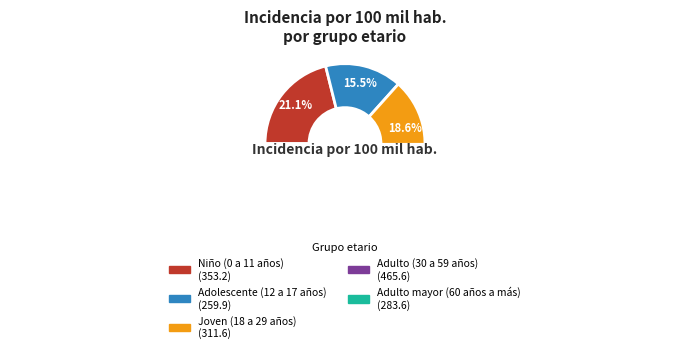

To the nearest percent, what percentage of the pie is Adolescente (12 a 17 años)?

16%